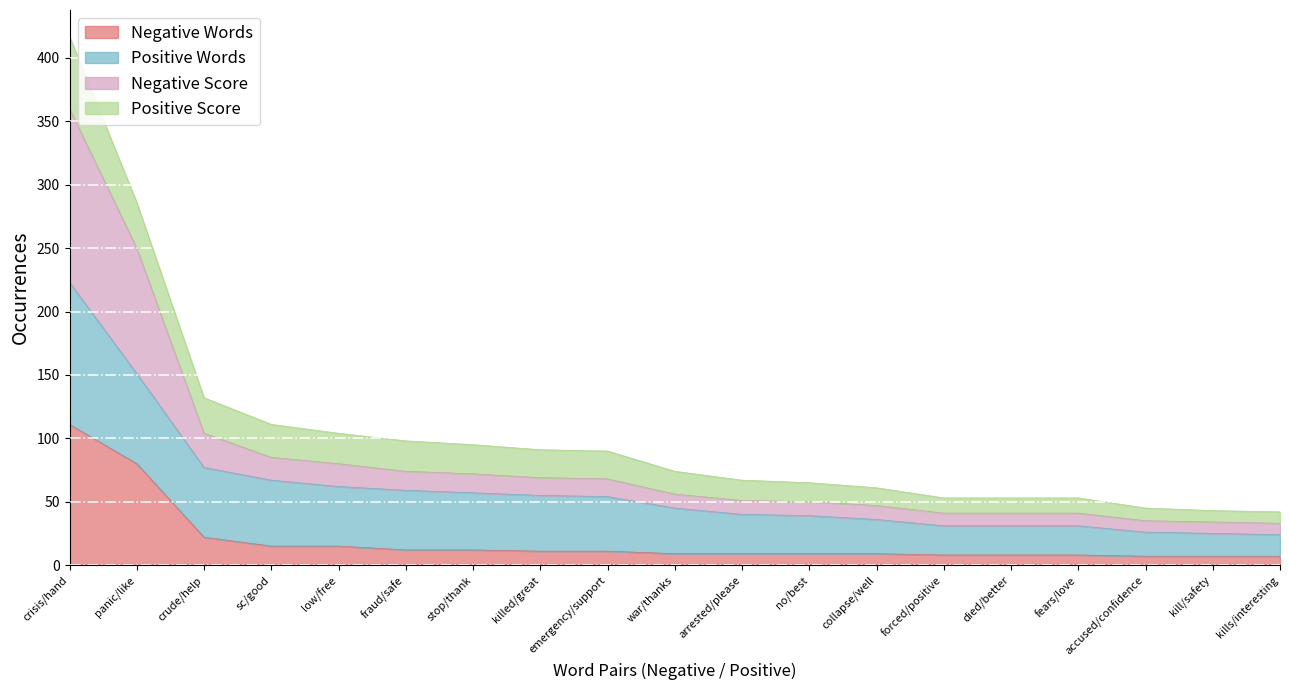

What is the approximate value of Negative Words at stop/thank?

12